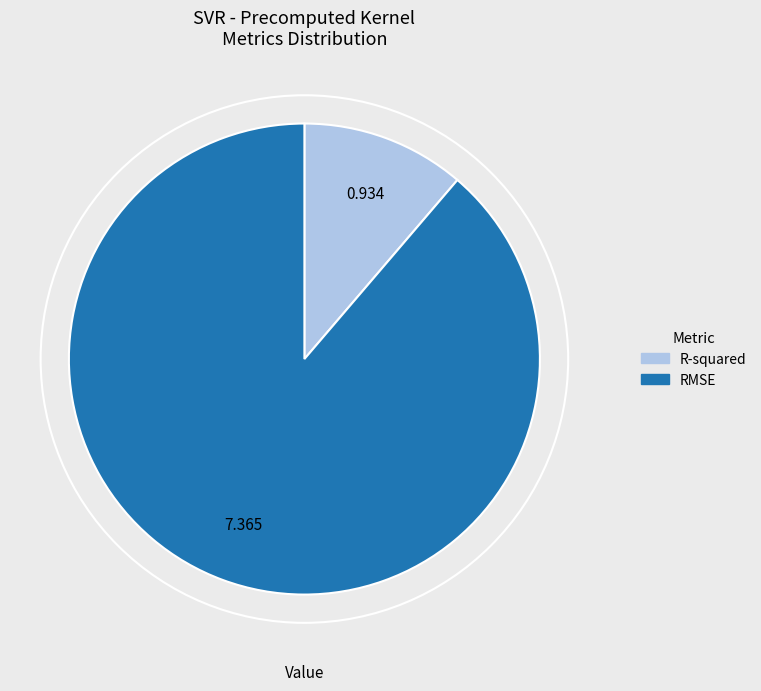

Is the sum of RMSE and R-squared greater than half?

Yes